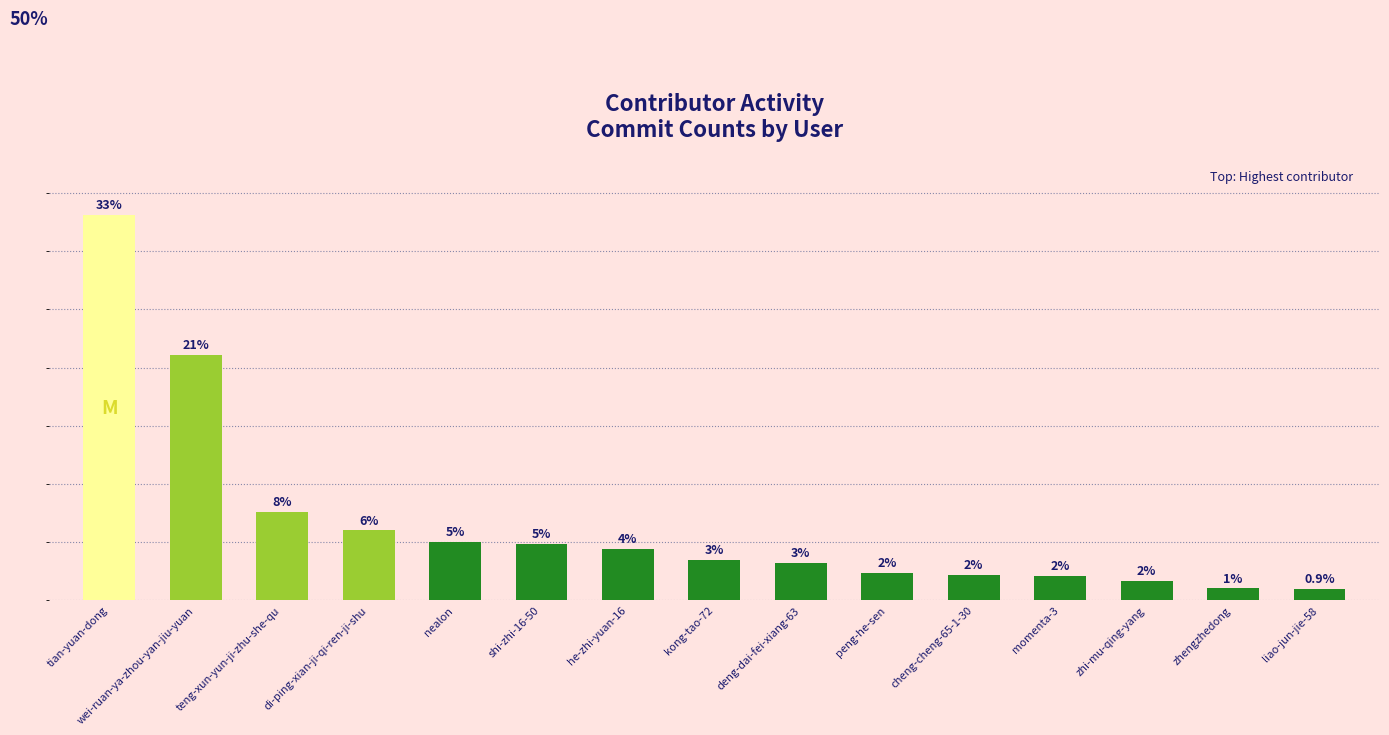

Does the chart contain any negative values?

No